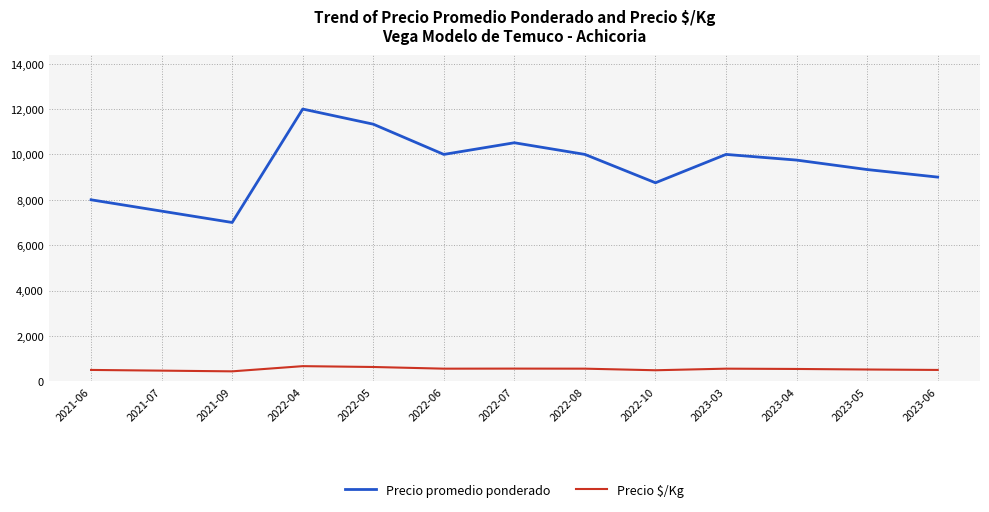

True or false: Precio promedio ponderado and Precio $/Kg intersect in this chart.

False